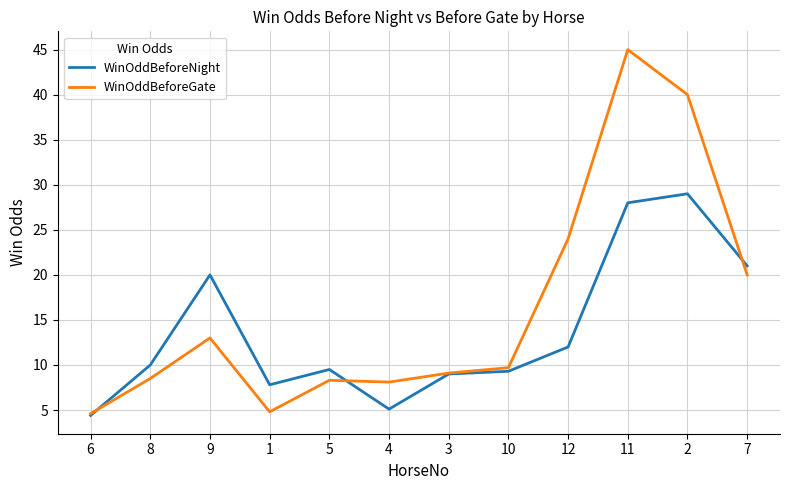

The WinOddBeforeGate series shows 24.0 at 12. True or false?

True